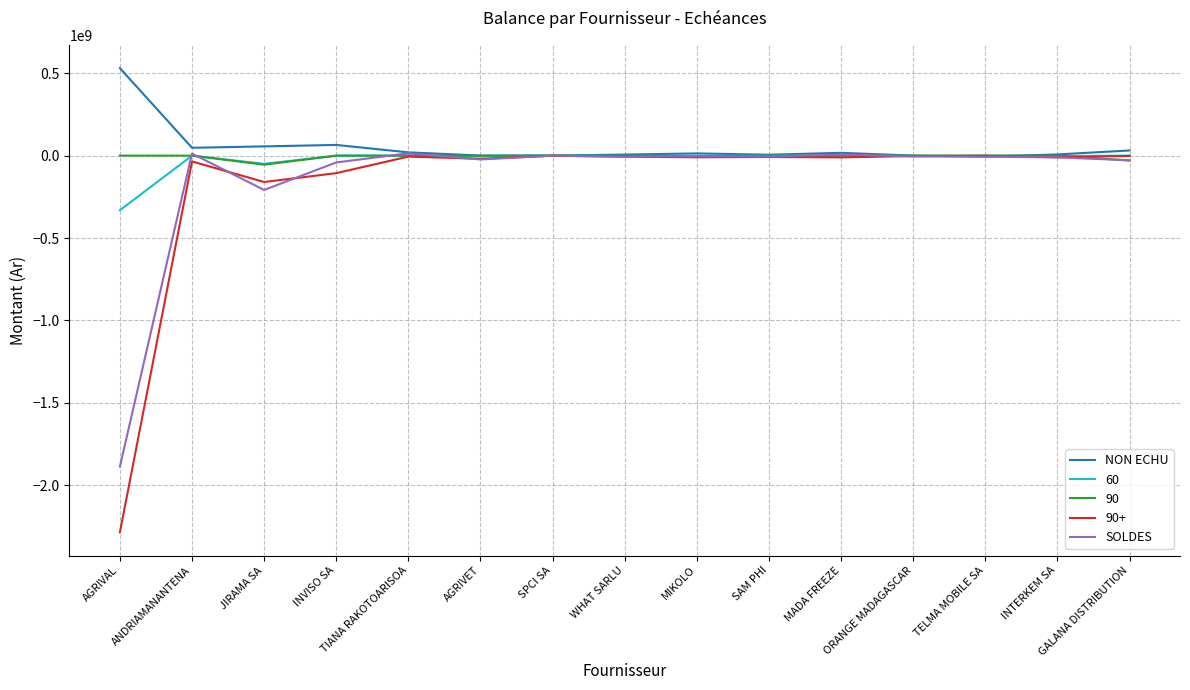

Where does the SOLDES series first go above -5781980?

ANDRIAMANANTENA